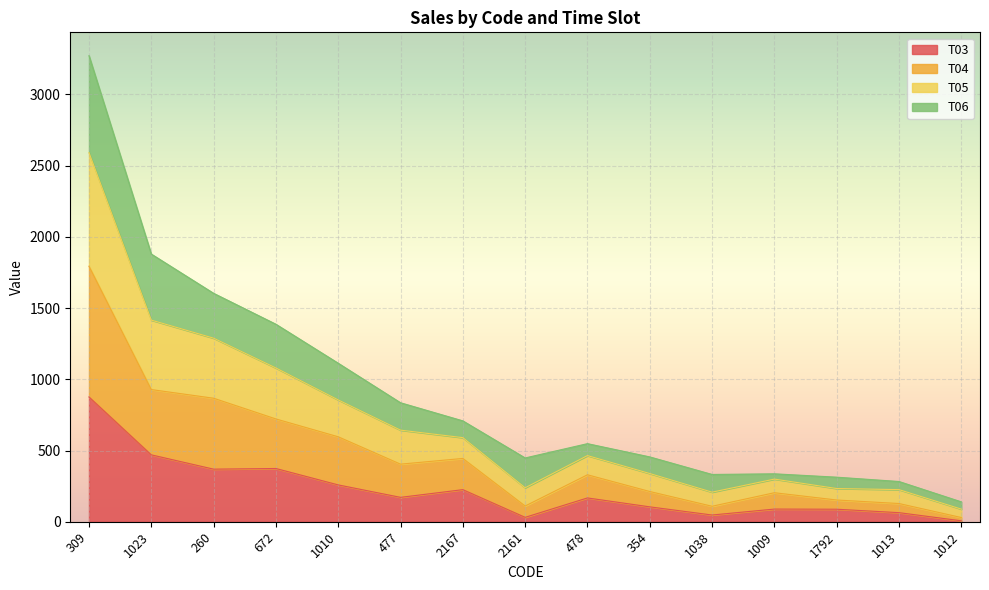

Which category has the lowest value in the T03 series?

1012